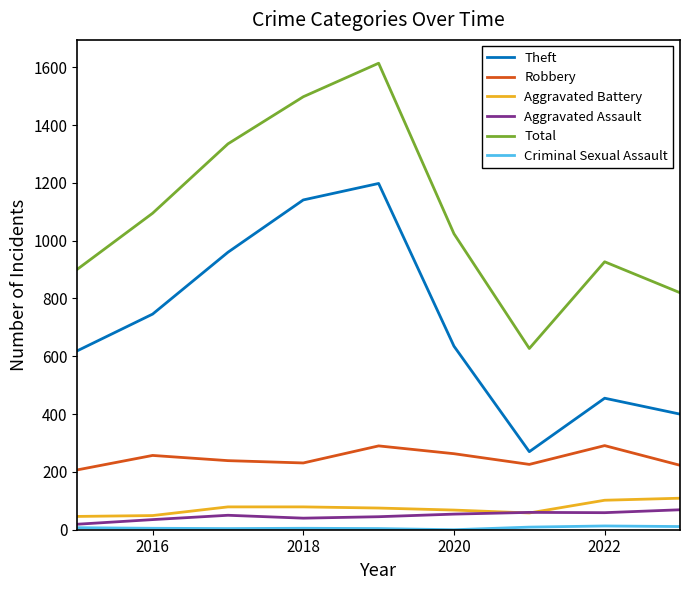

What is the maximum value shown in the chart?

1614